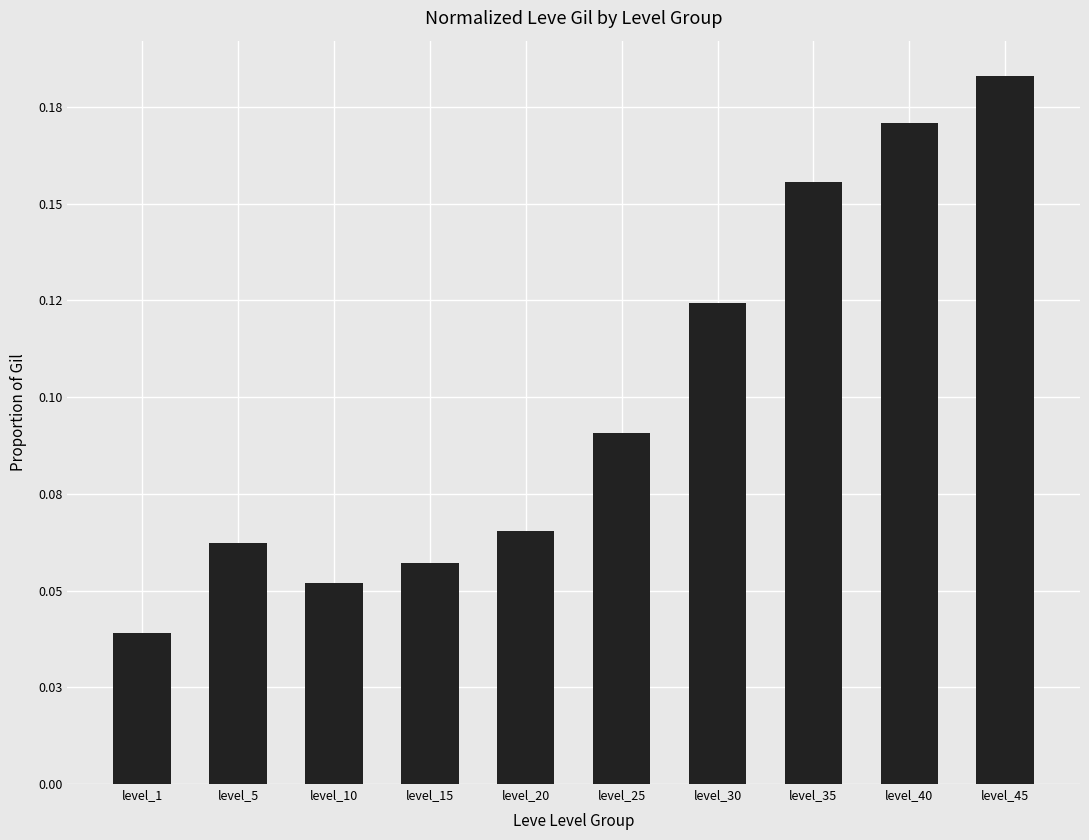

What is the average value?

0.1